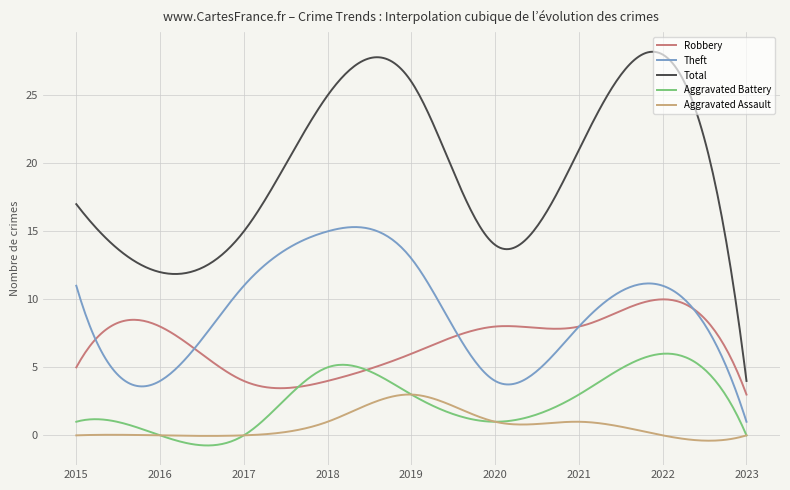

Which series has the largest total across all categories?

Total